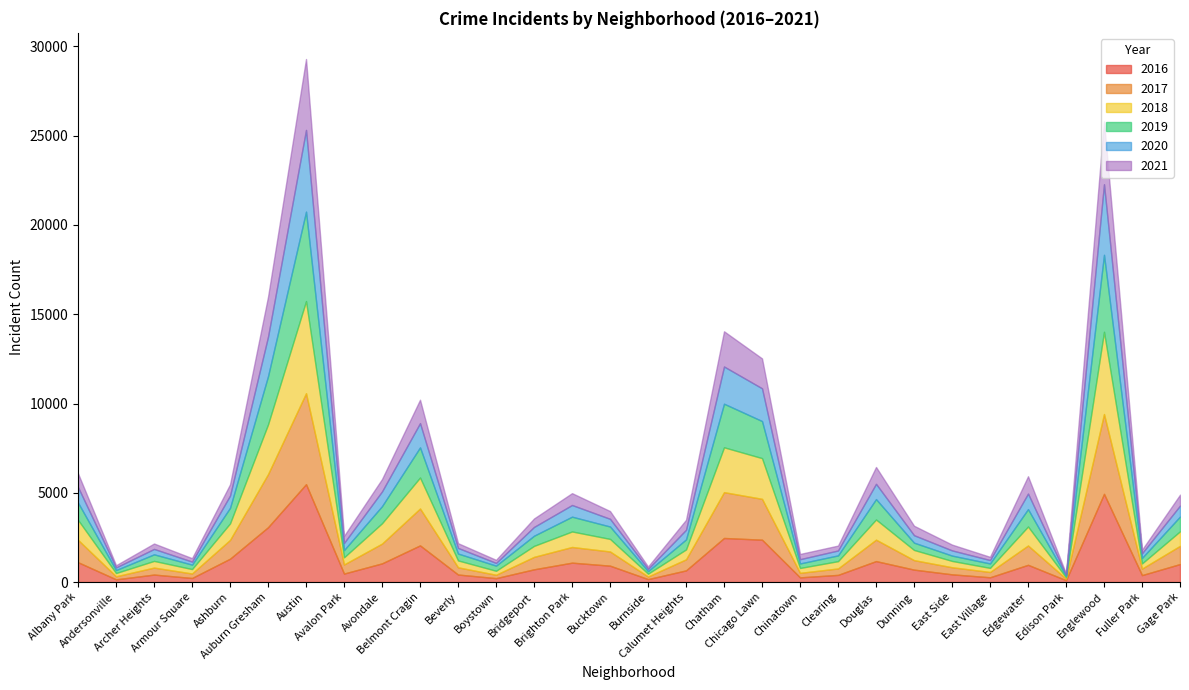

What is the difference between the maximum and minimum values in the 2018 series?

5087